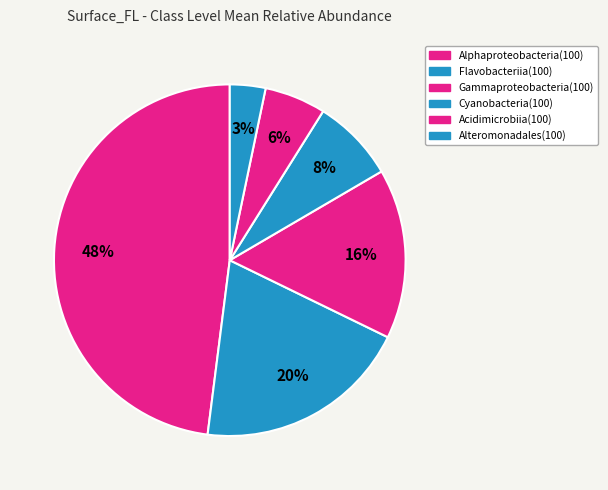

What percentage is the Flavobacteriia(100) slice, to the nearest percent?

20%